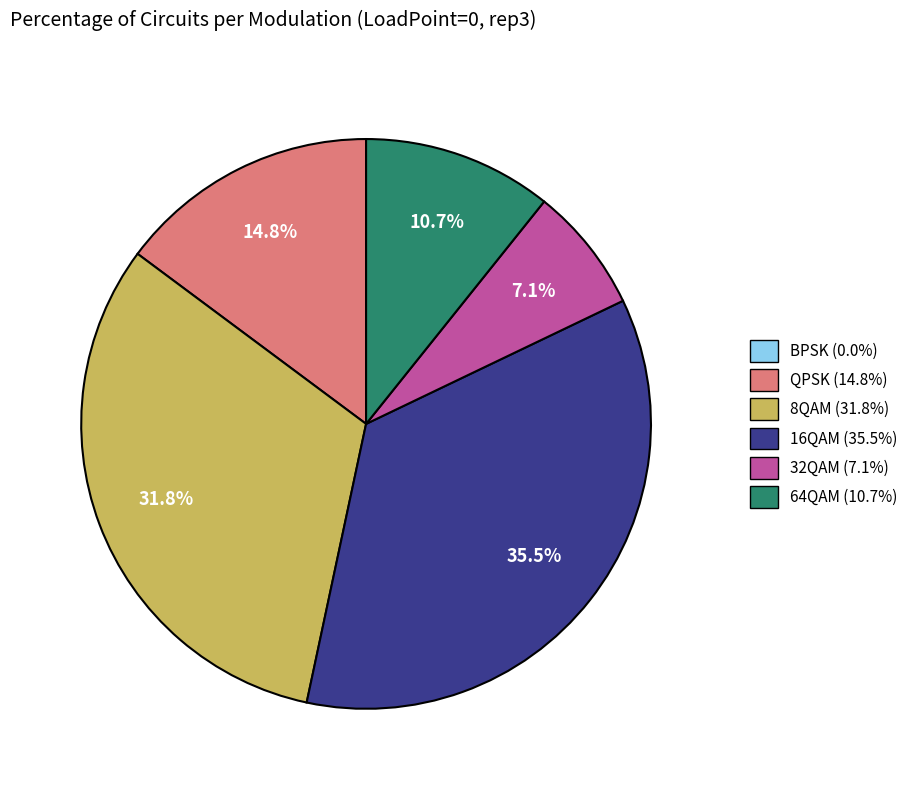

To the nearest percent, what is the difference between the 8QAM and 32QAM slice percentages?

25%